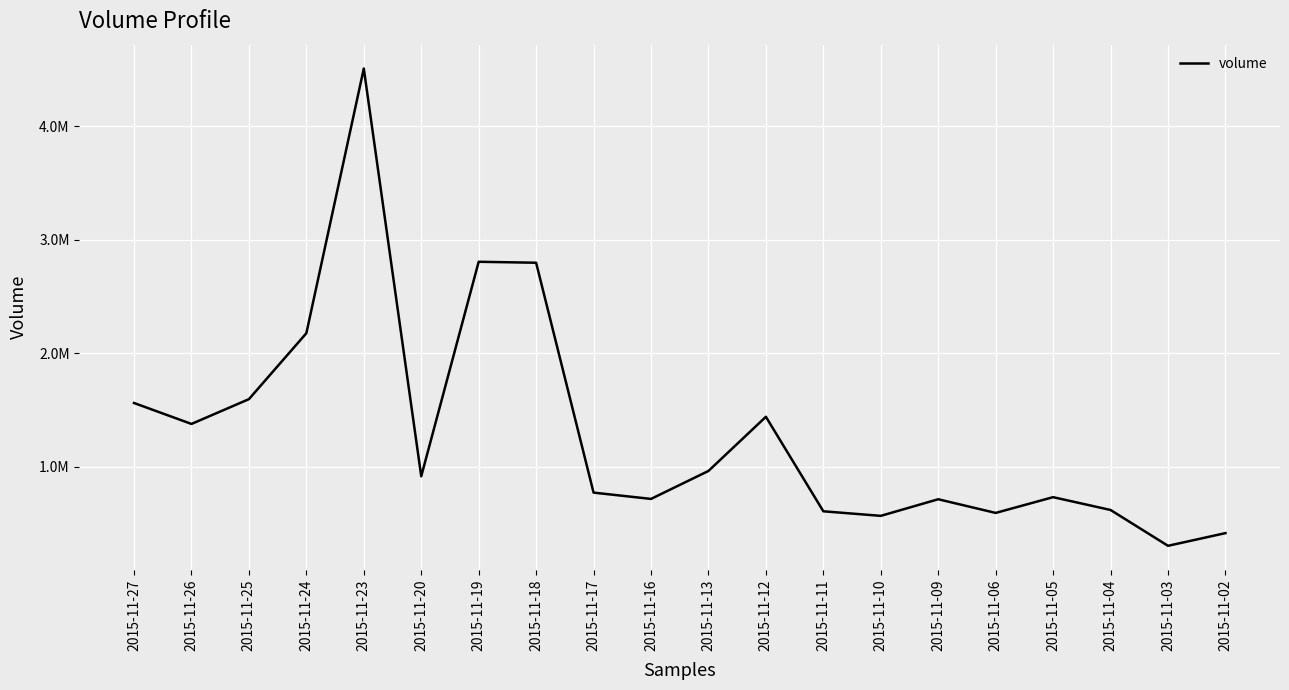

Where is the data nearest to the value 2406278?

2015-11-24